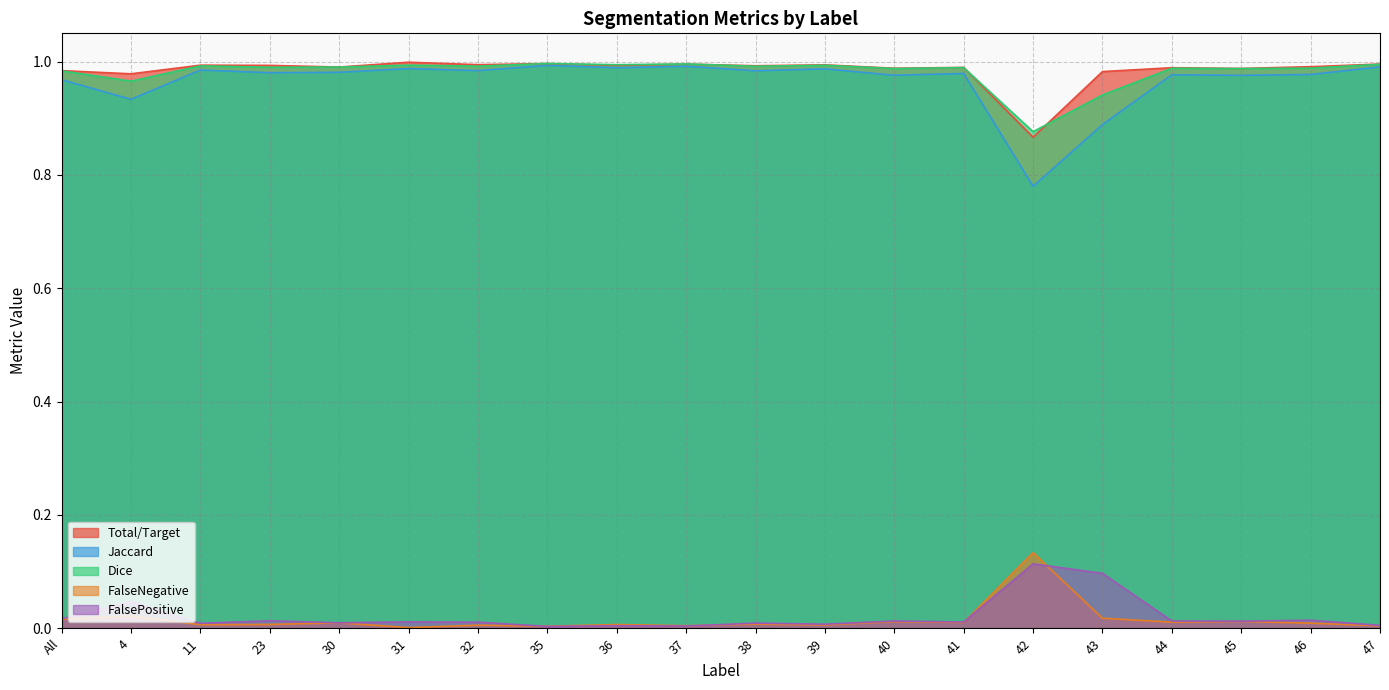

Is the value of FalsePositive at 4 greater than the value of Jaccard at 46?

No